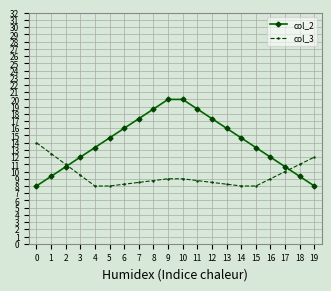

What is the difference between the maximum and minimum values in the col_2 series?

12.0